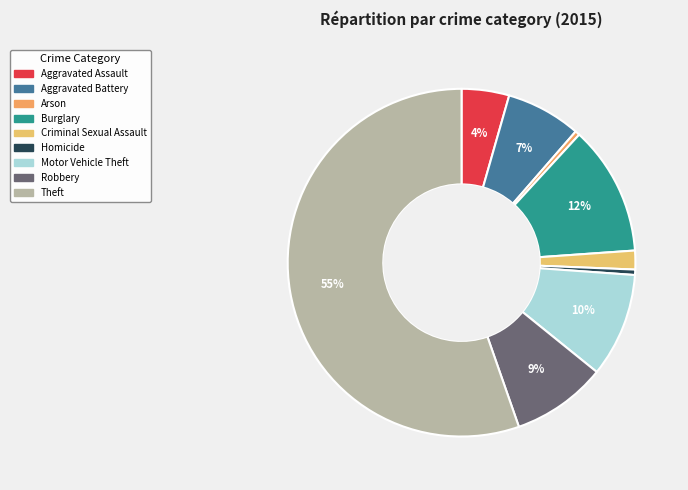

How many segments does this pie chart have?

9